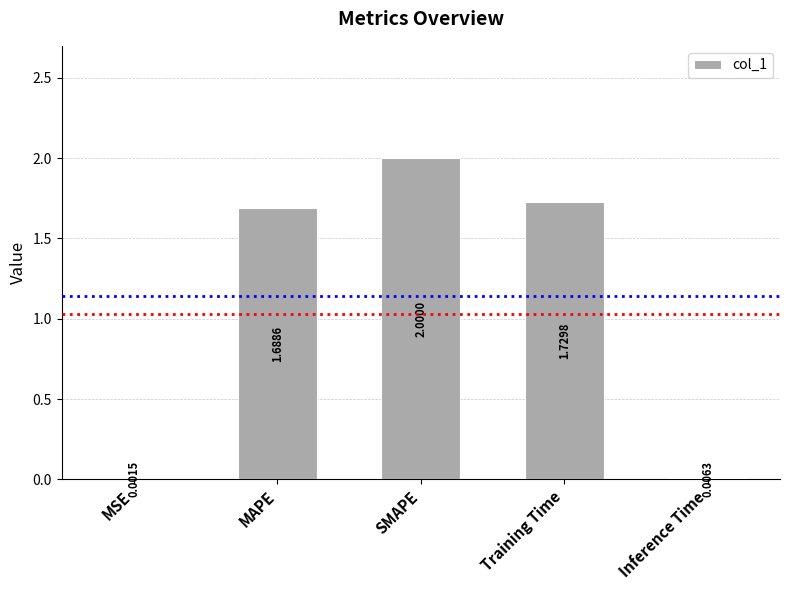

What is the change in value from MAPE to SMAPE?

+0.3